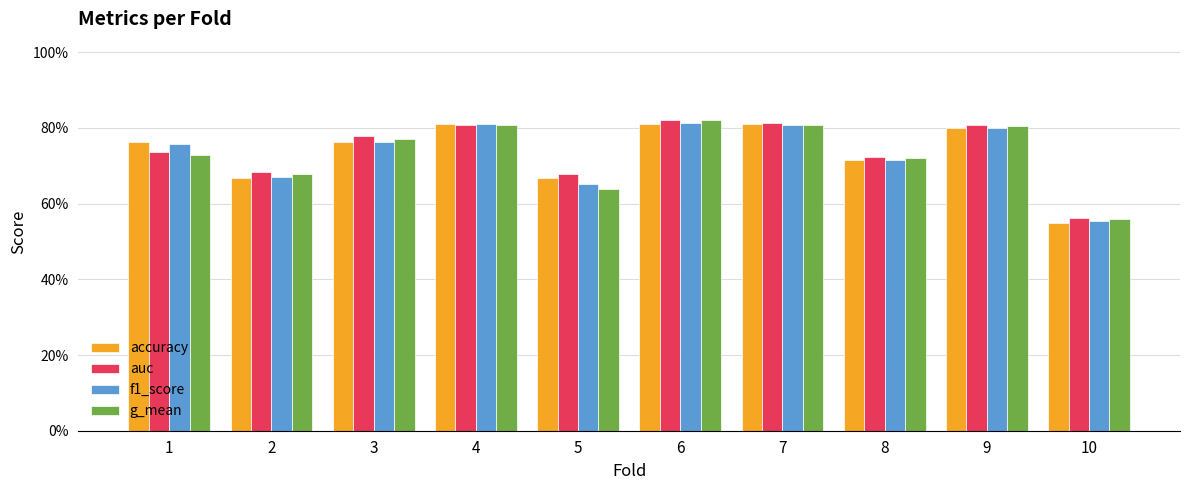

What is the average value of the f1_score series?

0.7